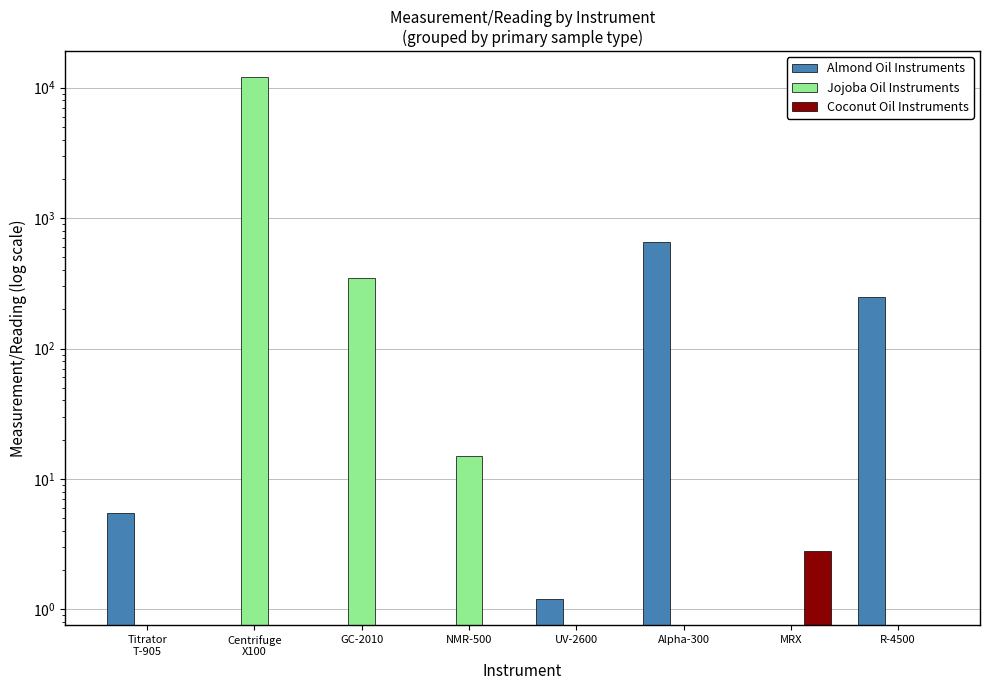

How many positive values does the Almond Oil Instruments series have?

4